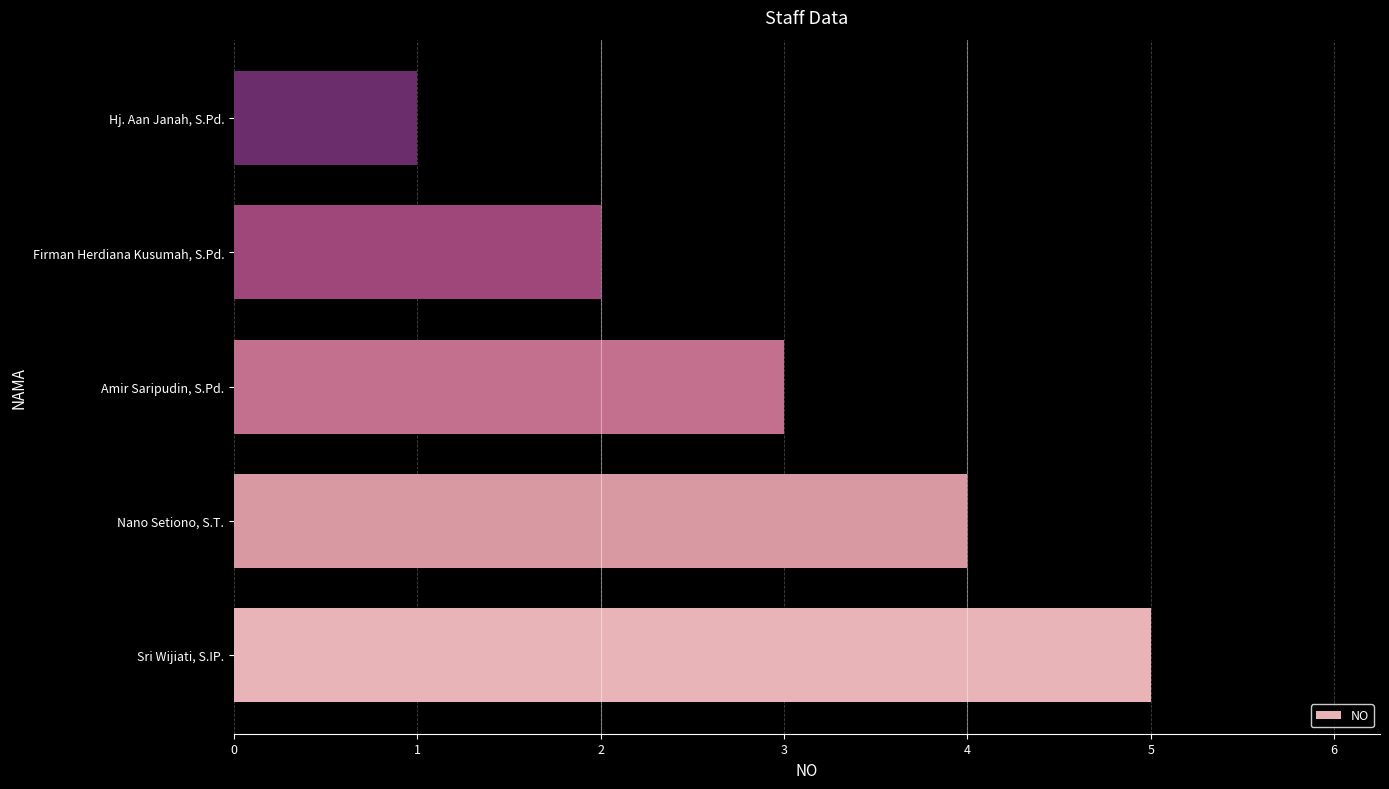

What is the difference between the maximum and second lowest values?

3